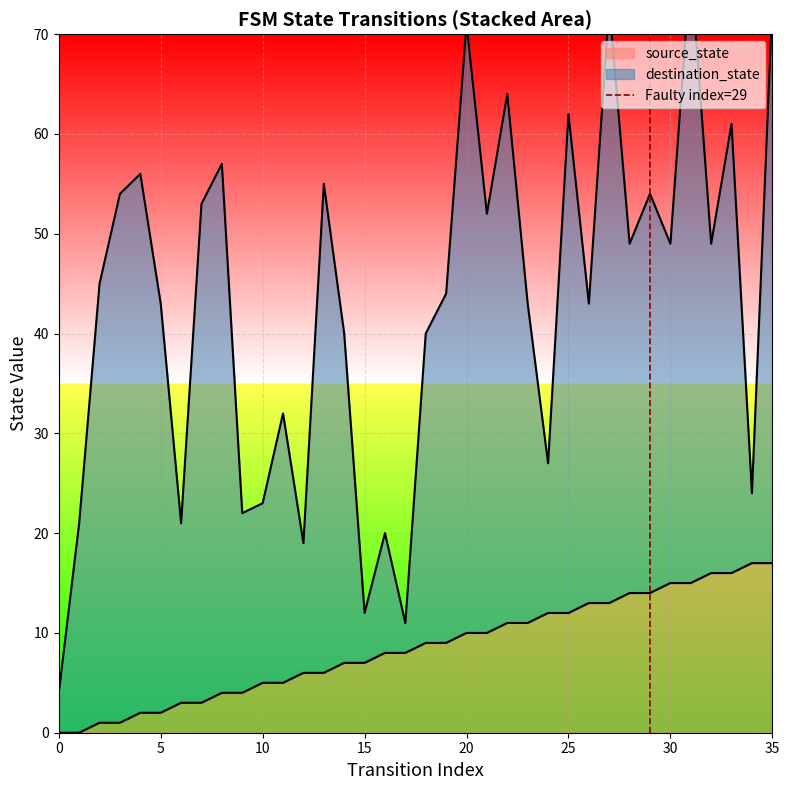

How many lines are shown in the chart?

1